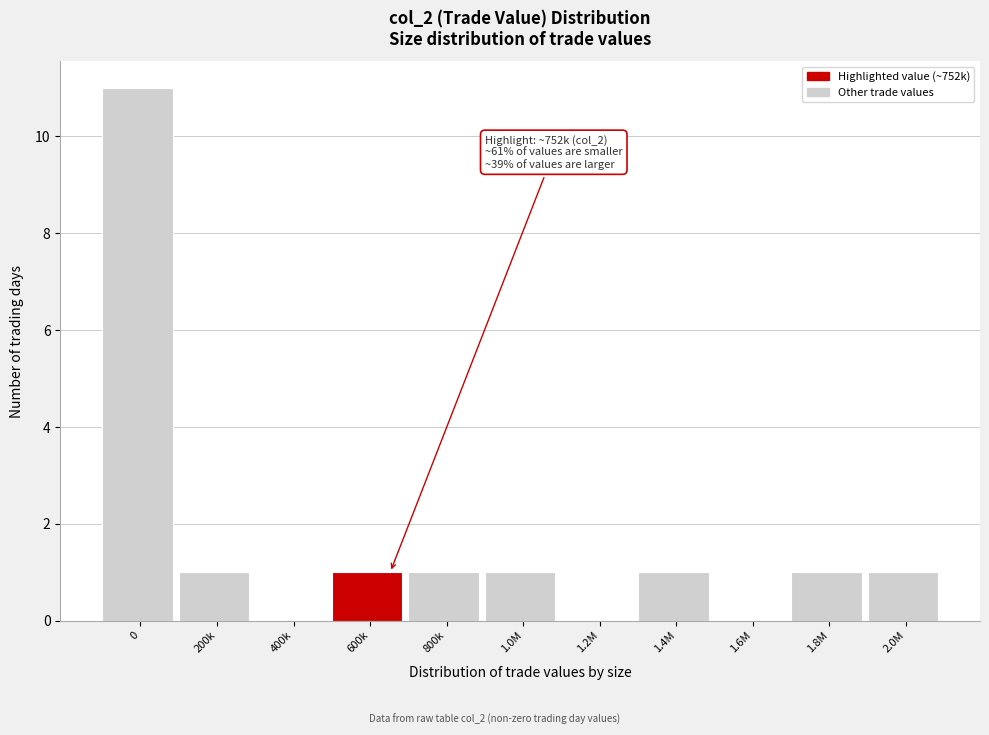

Reading left to right, transcribe all the data shown in this chart.

0=11	200k=1	400k=0	600k=1	800k=1	1.0M=1	1.2M=0	1.4M=1	1.6M=0	1.8M=1	2.0M=1